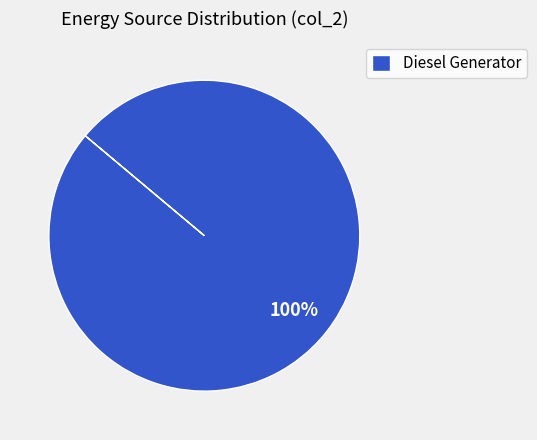

To the nearest percent, what percentage of the pie is Diesel Generator?

100%